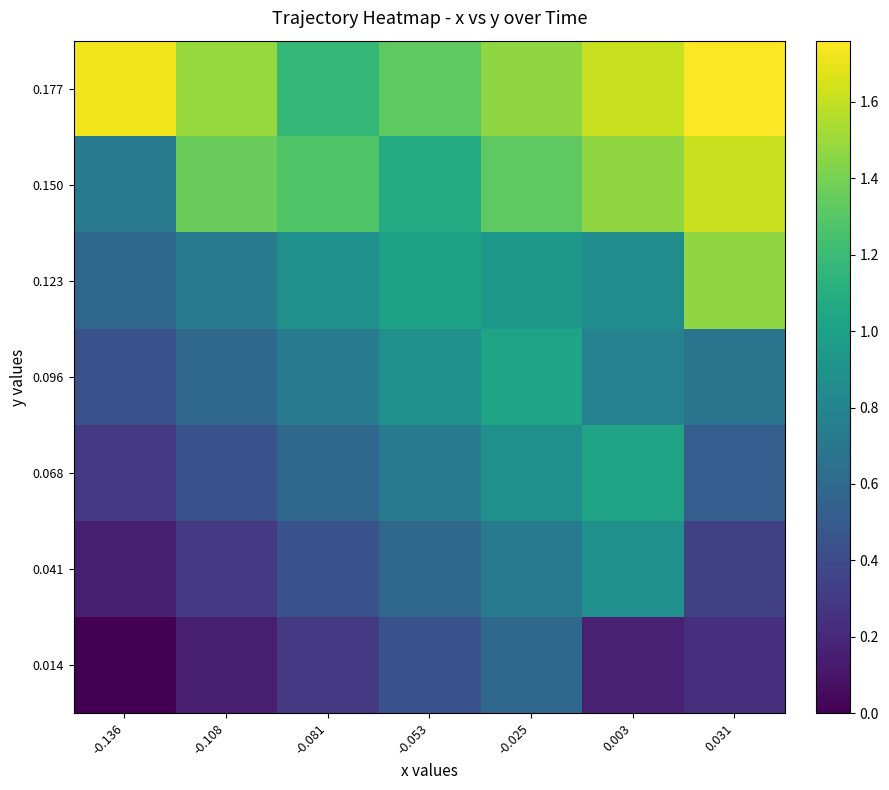

At how many categories does at least one series exceed 0?

7